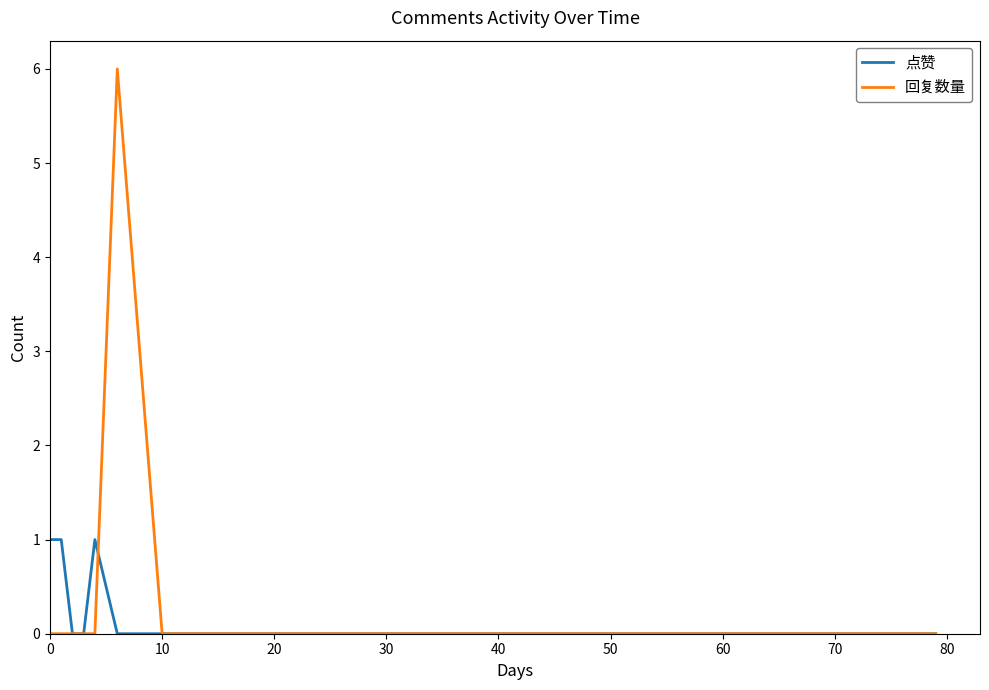

List the series in order of their peak value, lowest first.

点赞, 回复数量